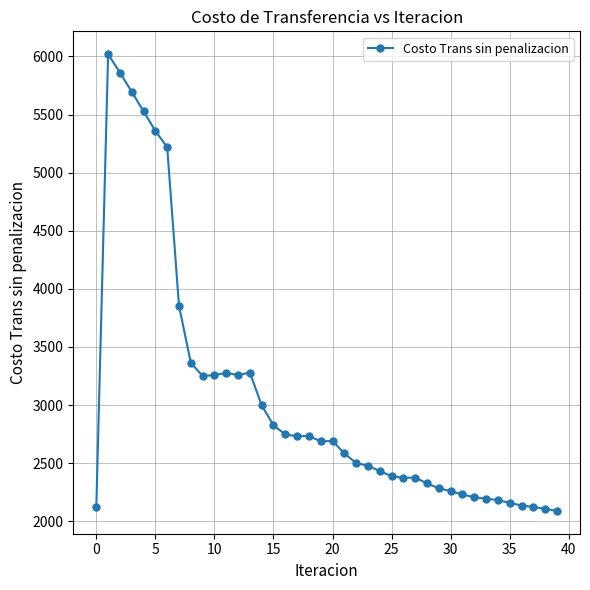

True or false: the data has more than 1 interior local peaks.

True